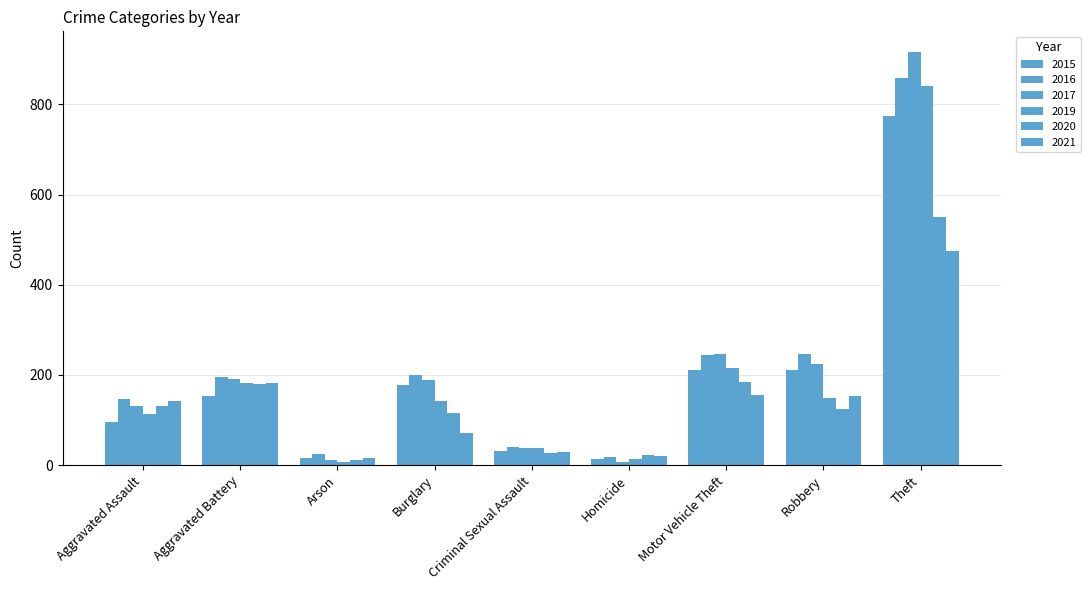

How many groups of bars are there?

9